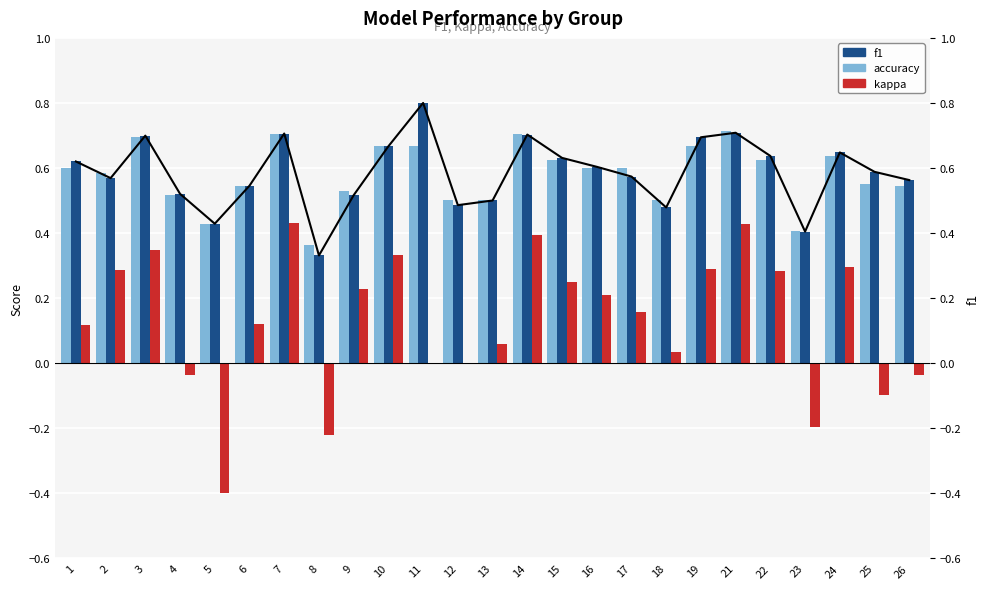

Does the chart contain any negative values?

Yes